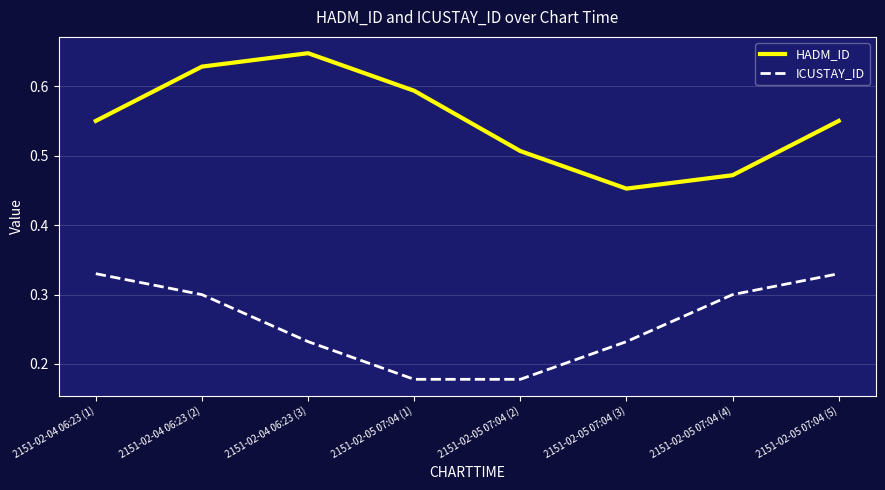

True or false: ICUSTAY_ID and HADM_ID cross at least once.

False